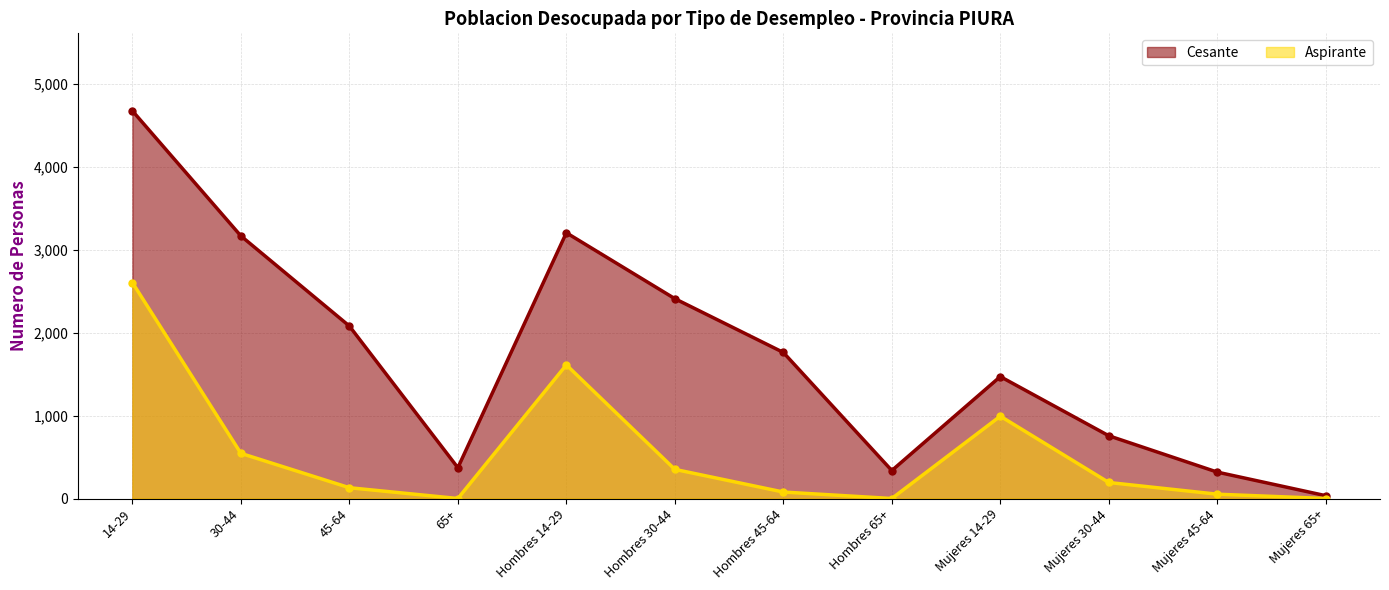

The Aspirante series shows 130 at 45-64. True or false?

True